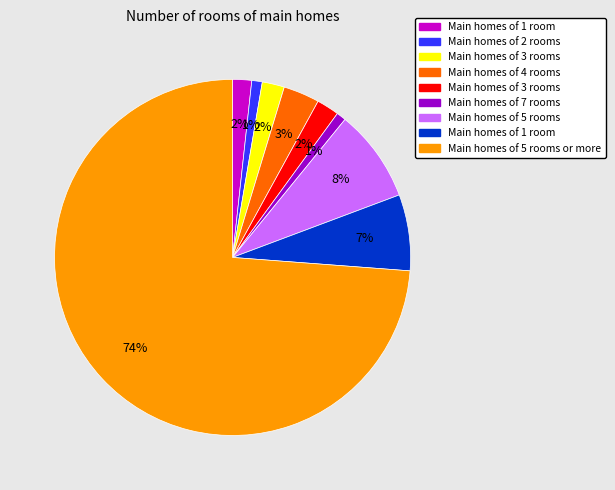

Is there any slice that represents more than half of the pie?

Yes